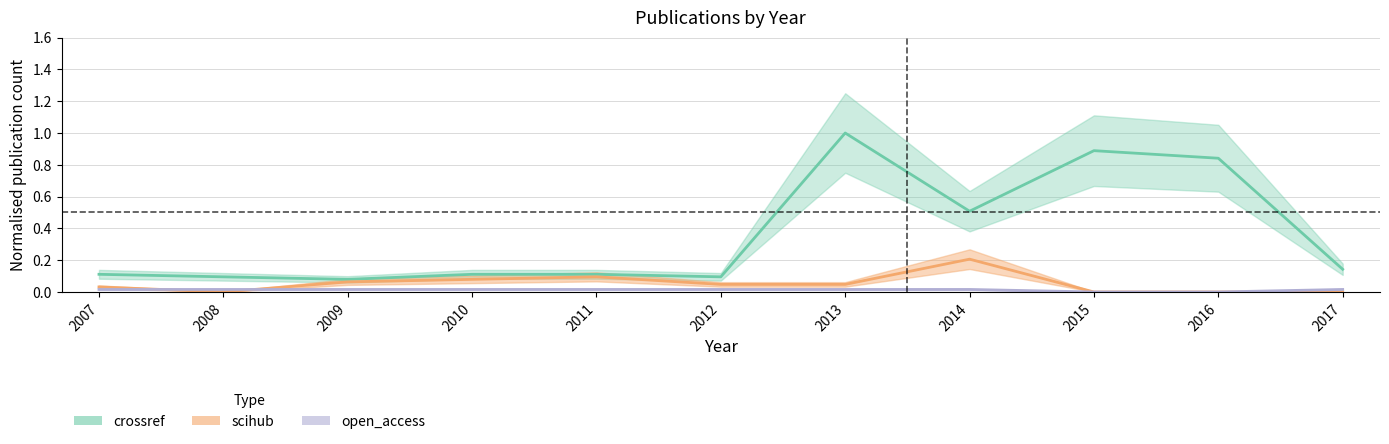

How many data points does each series have?

11